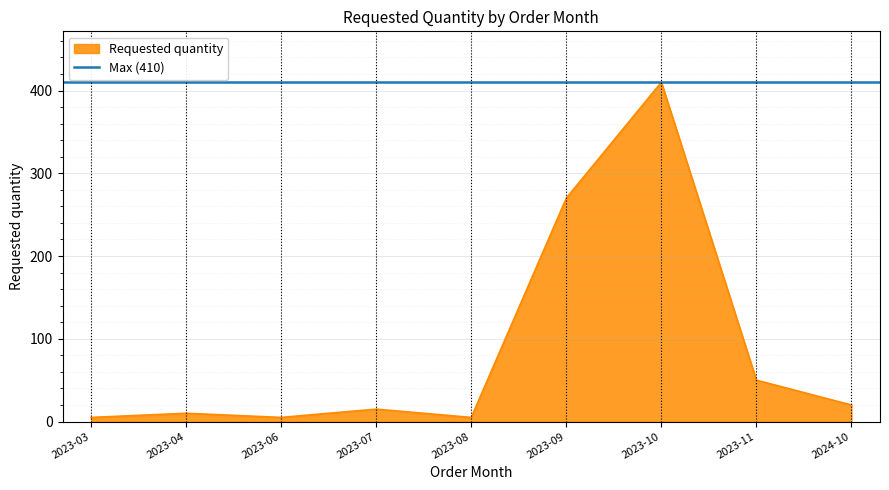

Is it true that the value at 2023-11 is 16?

False